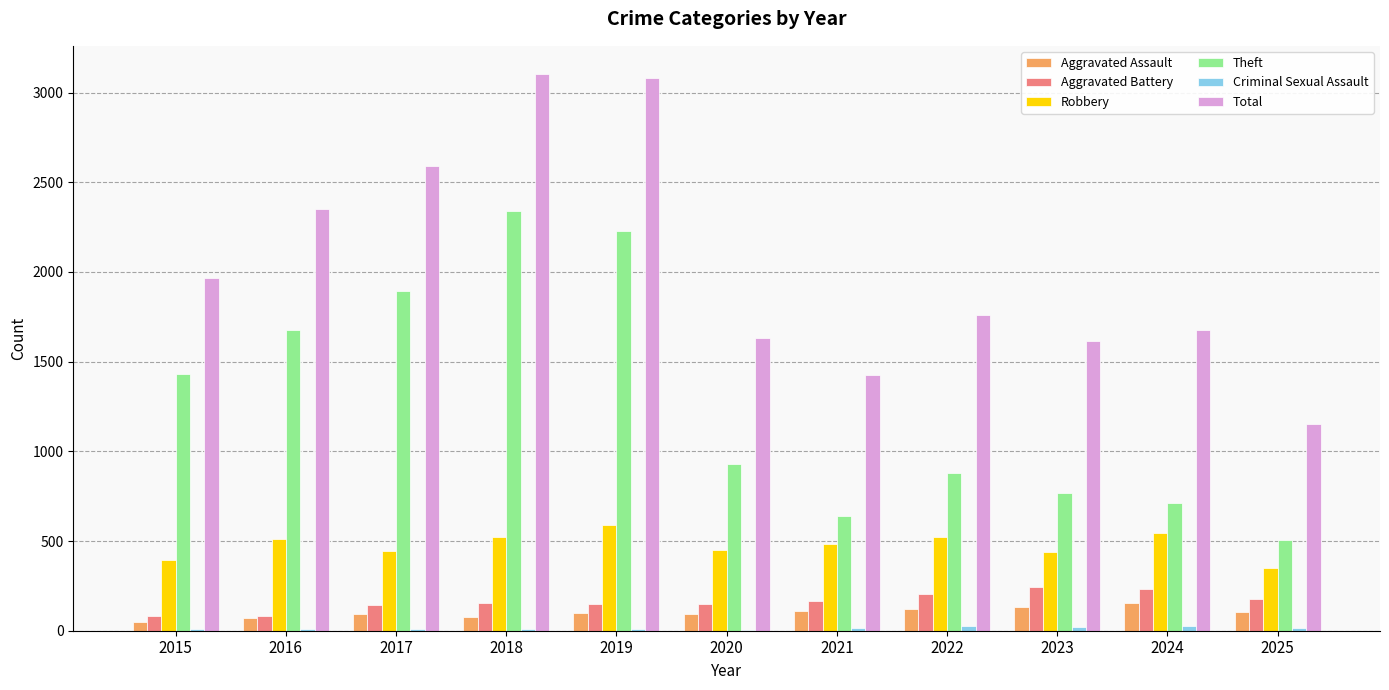

The Aggravated Assault series shows 77 at 2018. True or false?

True